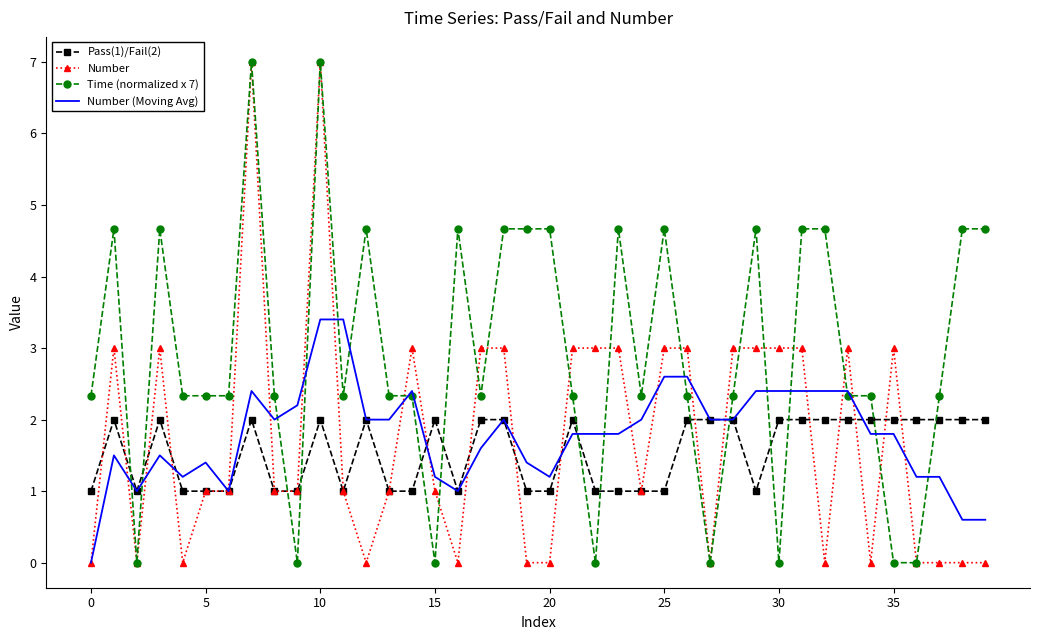

Count the Pass(1)/Fail(2) values in the range 1 to 2.

40